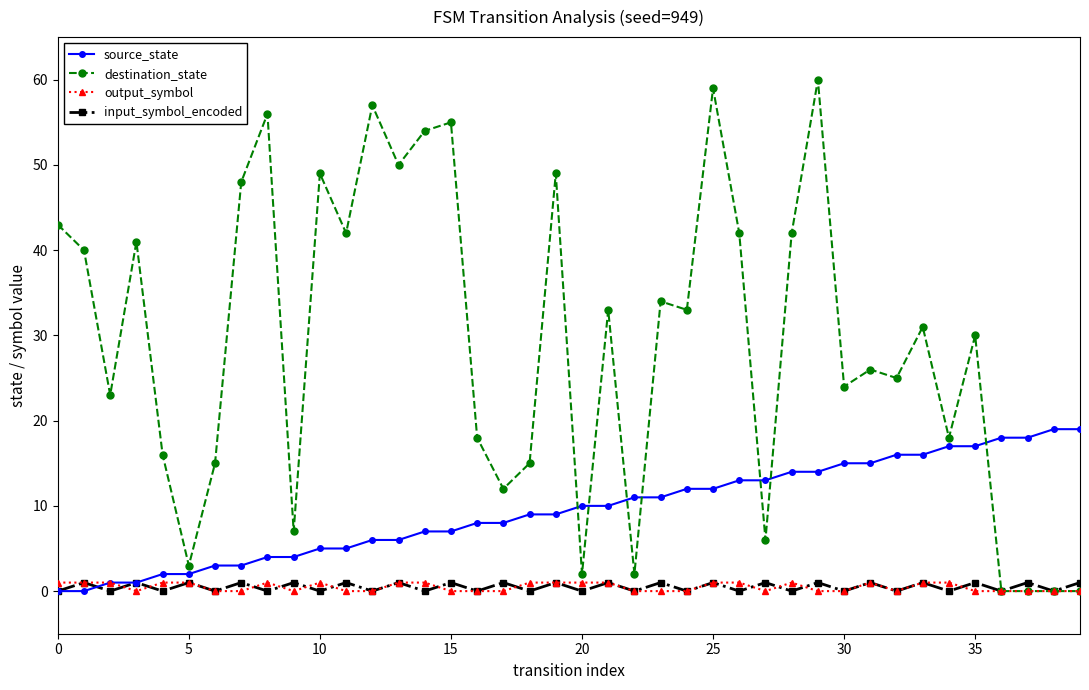

Which series has the largest total across all categories?

destination_state